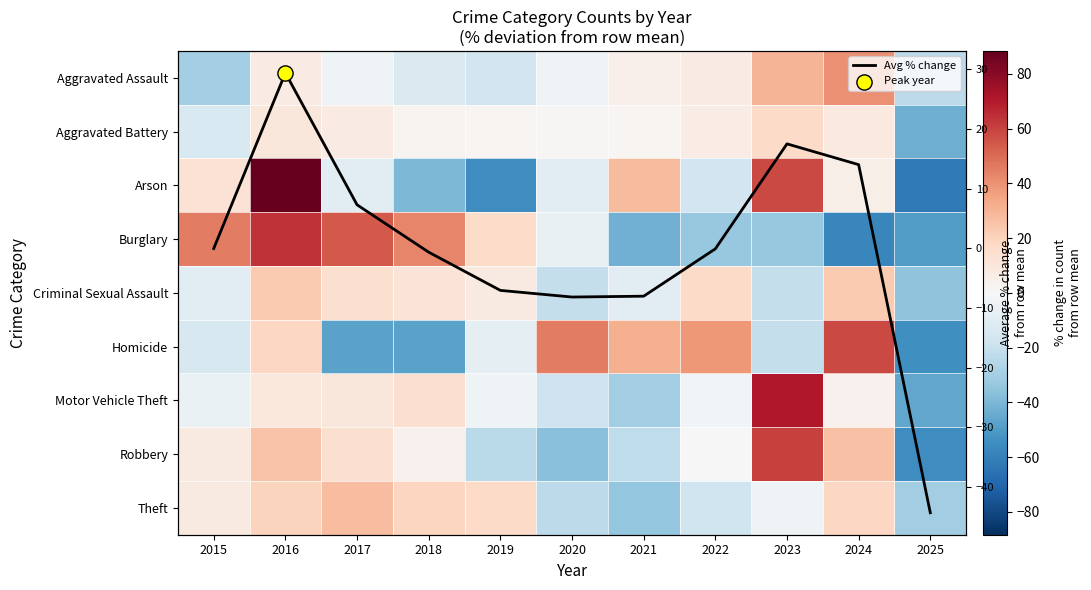

At which category does the chart reach its minimum across all series?

2025